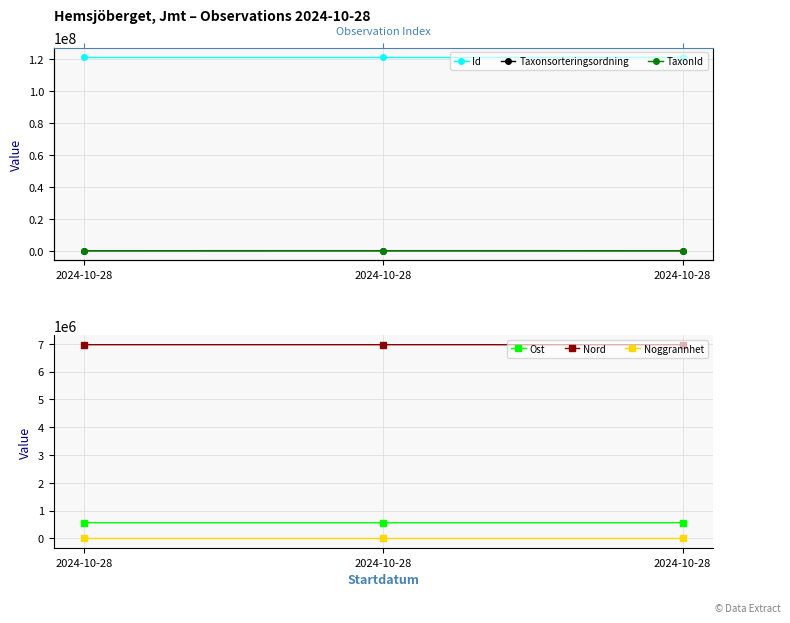

What is the difference between the maximum and second lowest values in the TaxonId series?

31